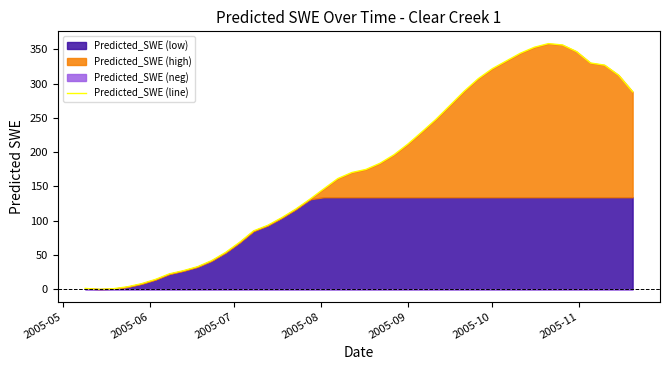

How many interior local valleys (lower than both neighbors) does the data have?

1